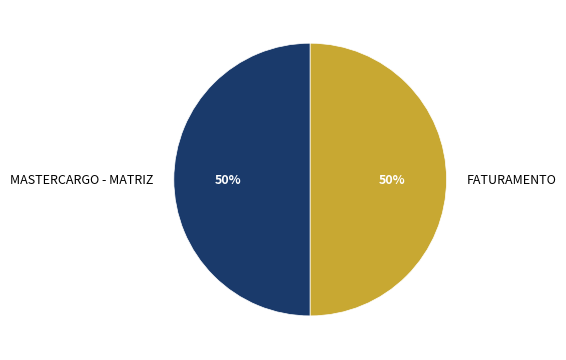

Approximately how many times larger is the value at FATURAMENTO compared to MASTERCARGO - MATRIZ?

1.0